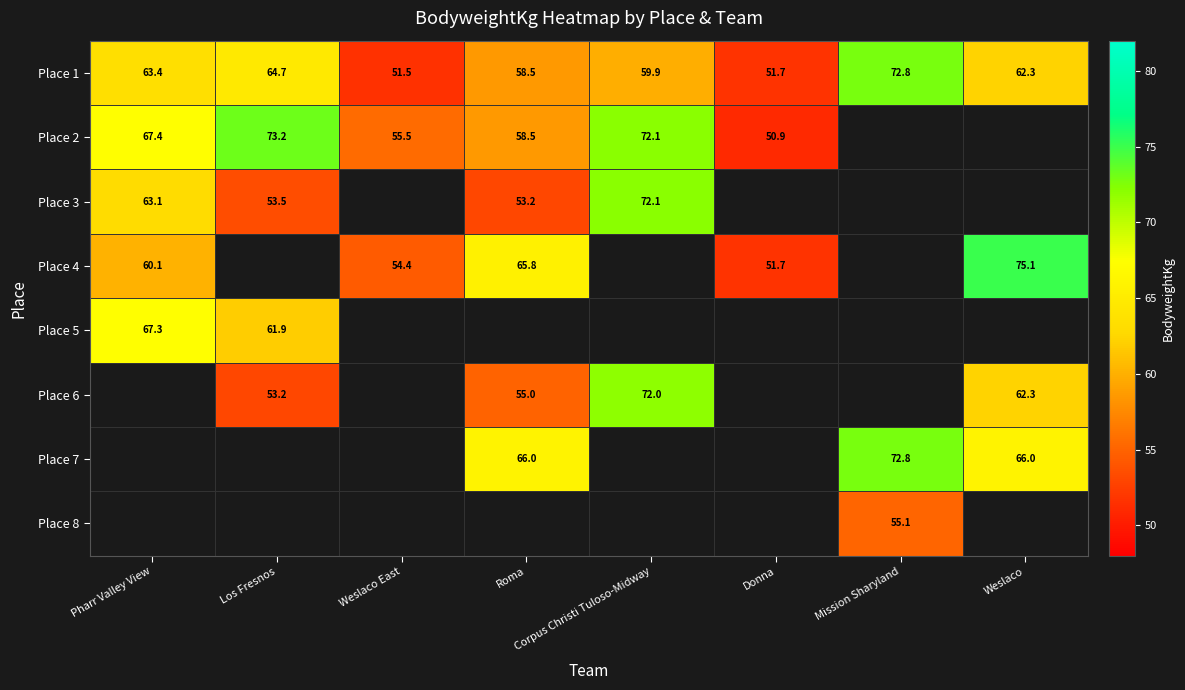

Is the value of Place 1 at Corpus Christi Tuloso-Midway greater than the value of Place 5 at Pharr Valley View?

No